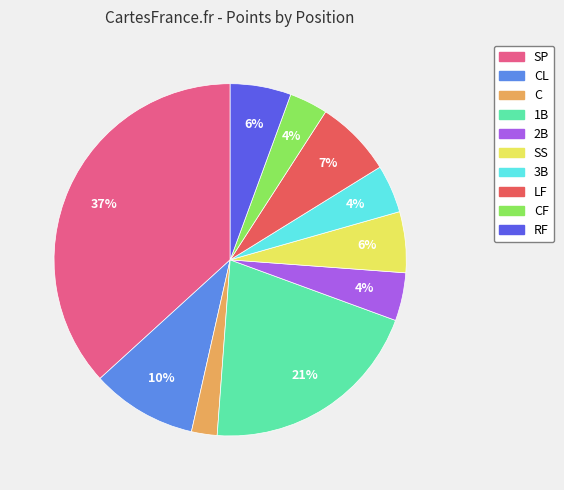

Which slice is the smallest?

C